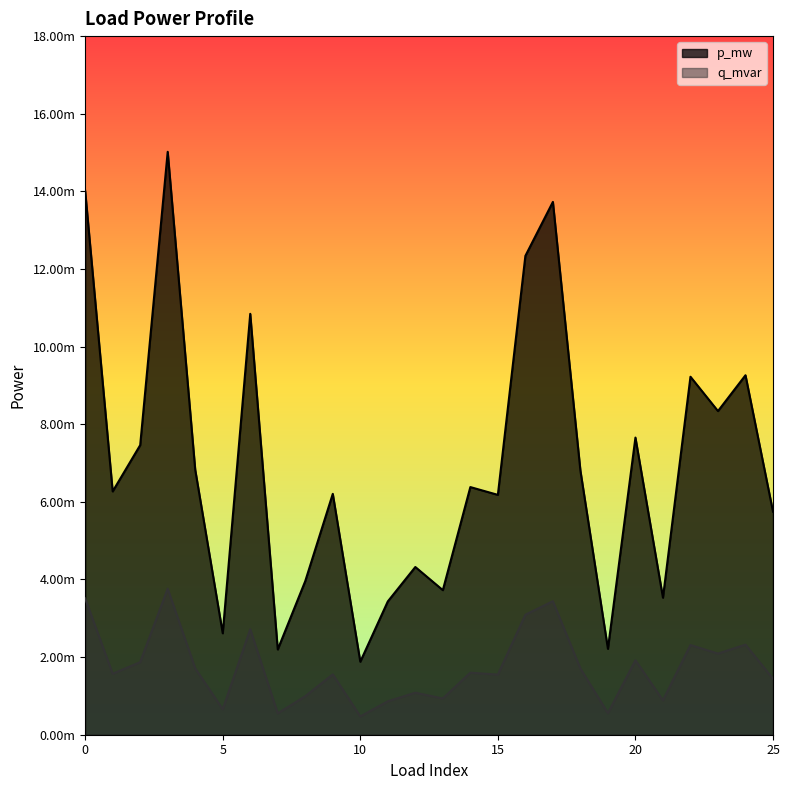

What are all the series names shown in the legend?

p_mw, q_mvar